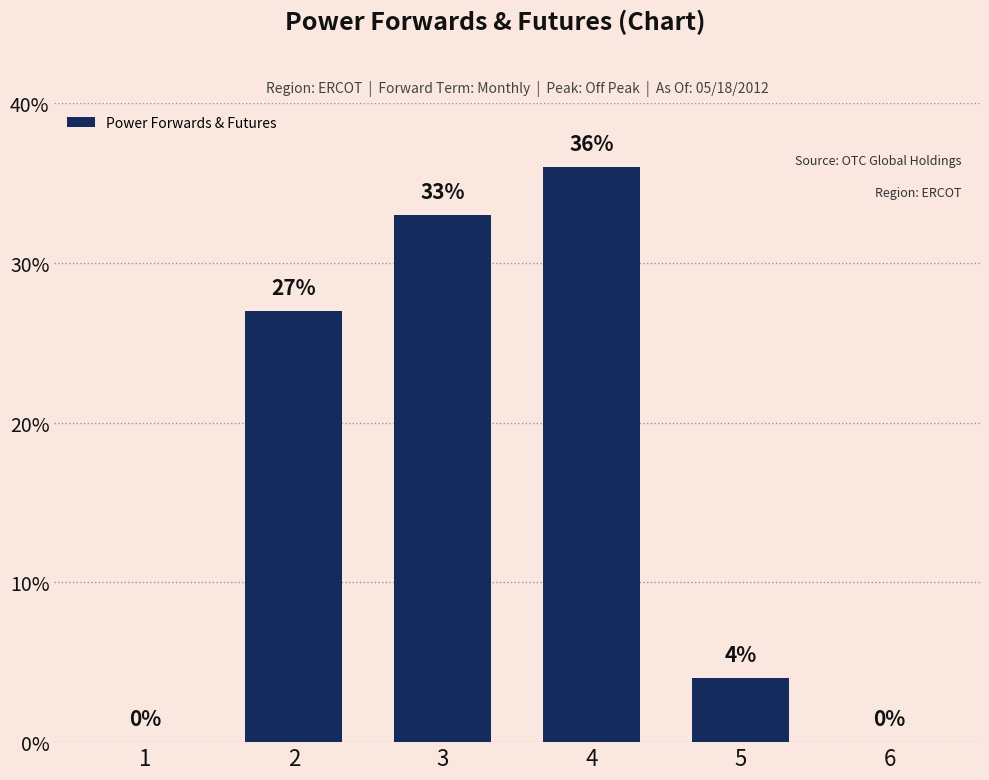

What is the approximate value at 3, to the nearest 10?

30